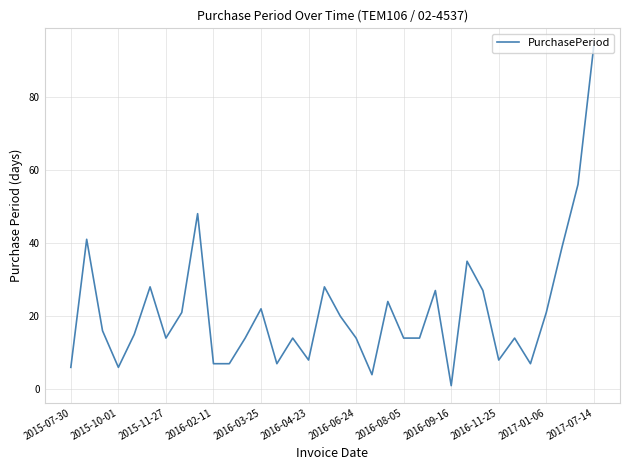

What is the maximum value shown in the chart?

94